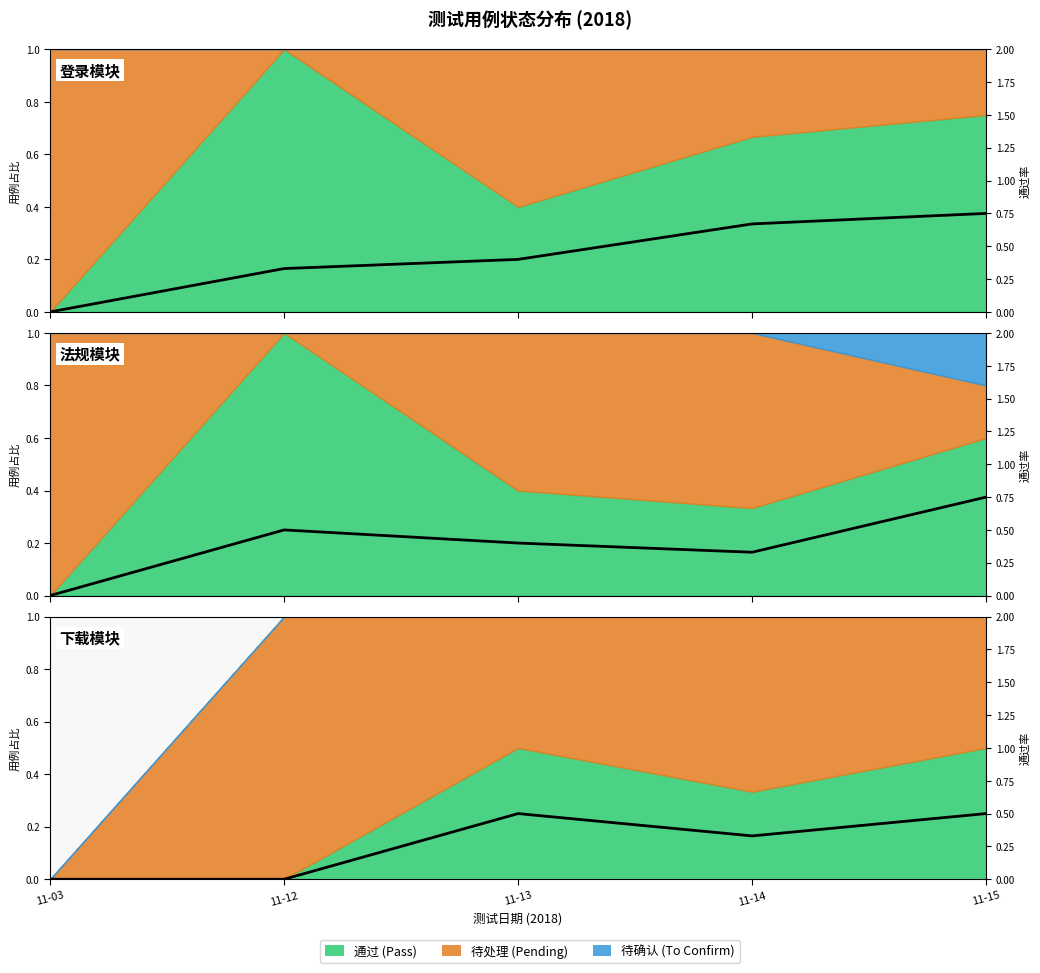

Which has a higher value, 11-03 or 11-12?

11-03